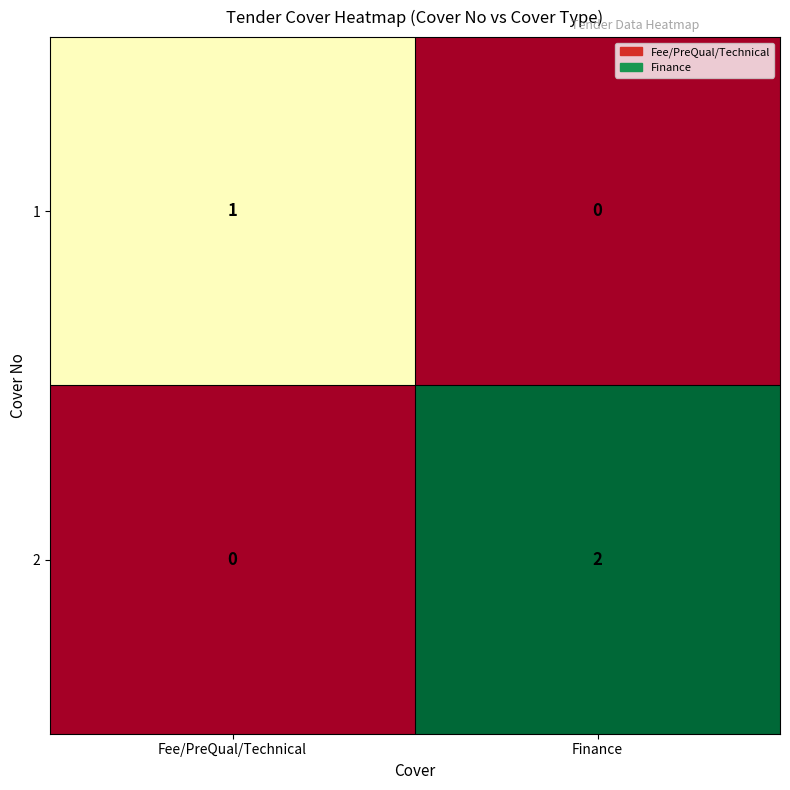

Reading left to right, what are all the values shown in this chart?

1: Fee/PreQual/Technical=1	Finance=0
2: Fee/PreQual/Technical=0	Finance=2